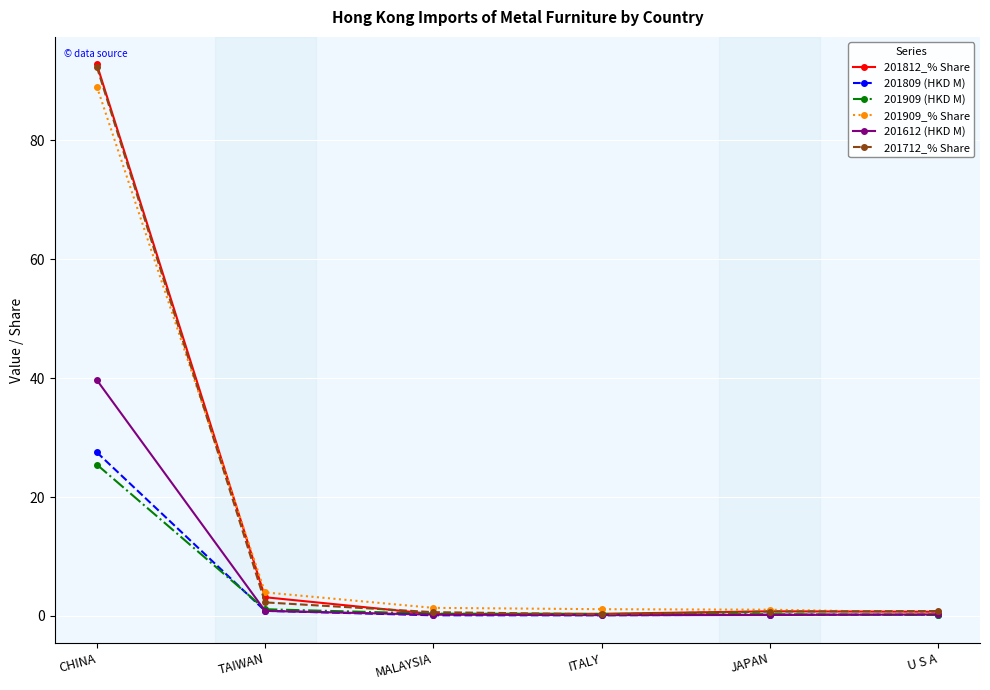

What is the value of the 201909_% Share point at the 1st from the left?

89.0